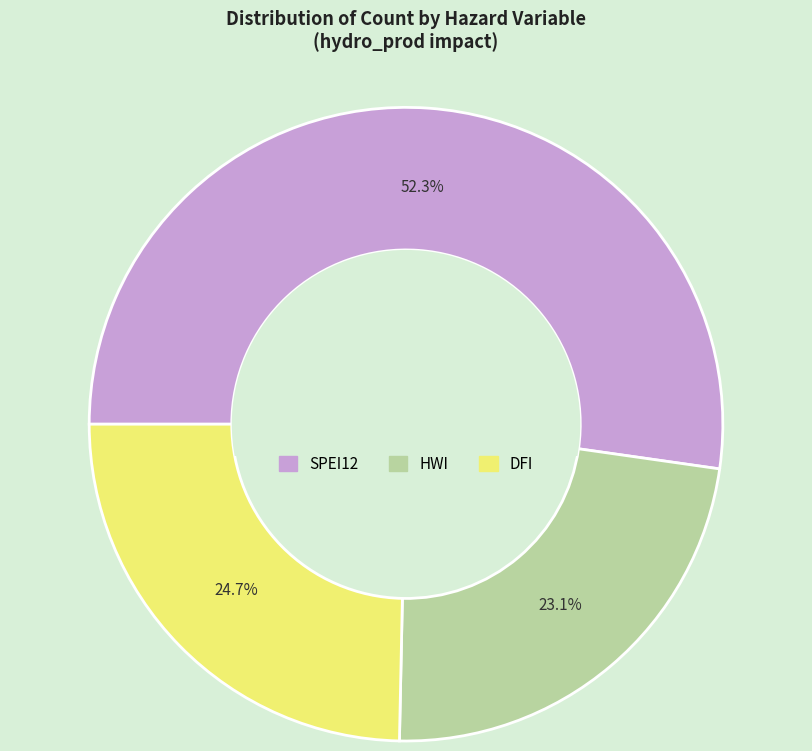

Which category has the biggest portion of the pie?

SPEI12